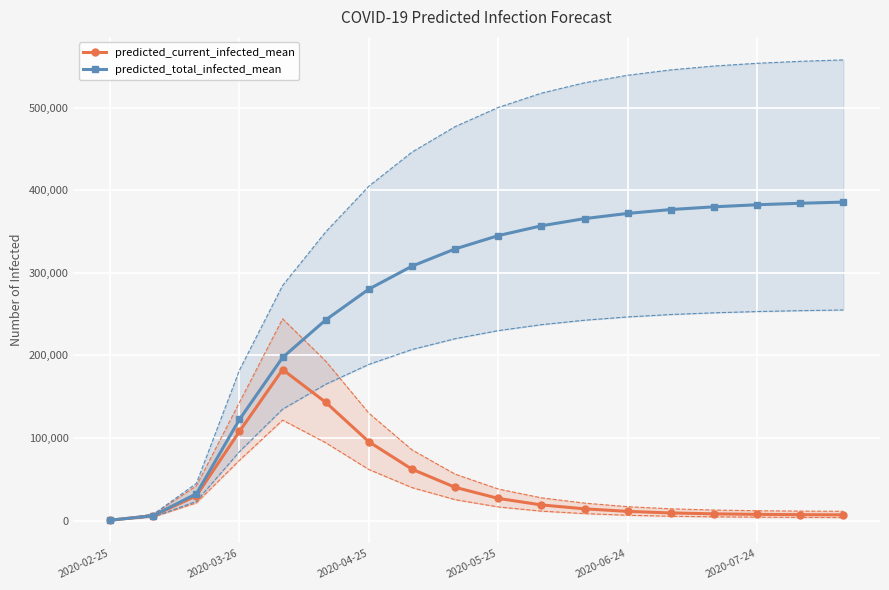

What is the highest value of the predicted_current_infected_mean series?

182869